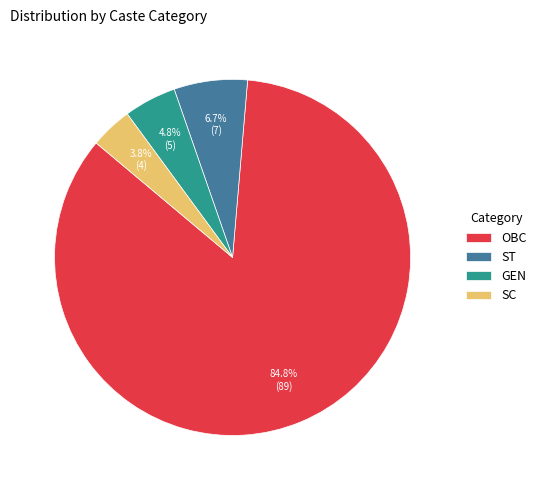

Which has a higher value, GEN or OBC?

OBC